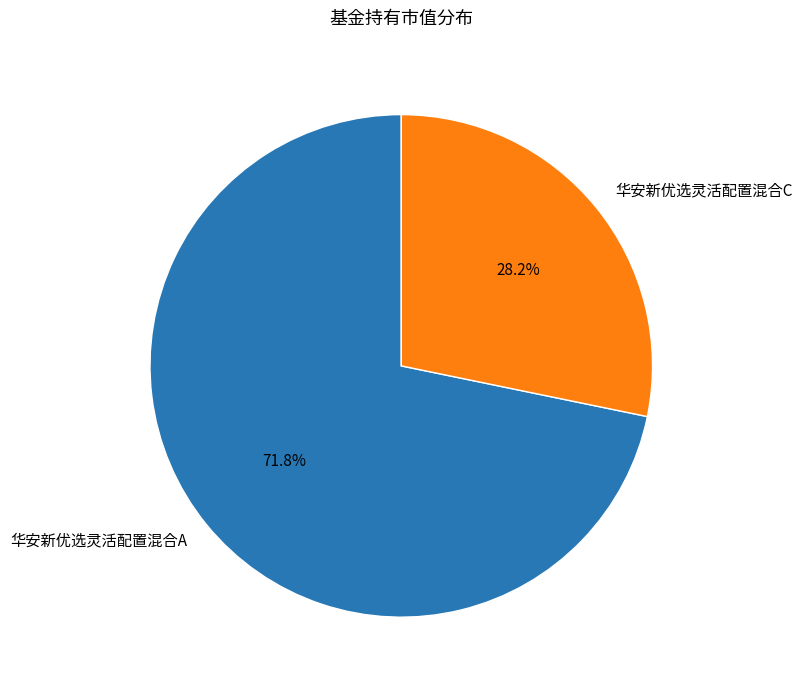

How many slices are in this pie chart?

2